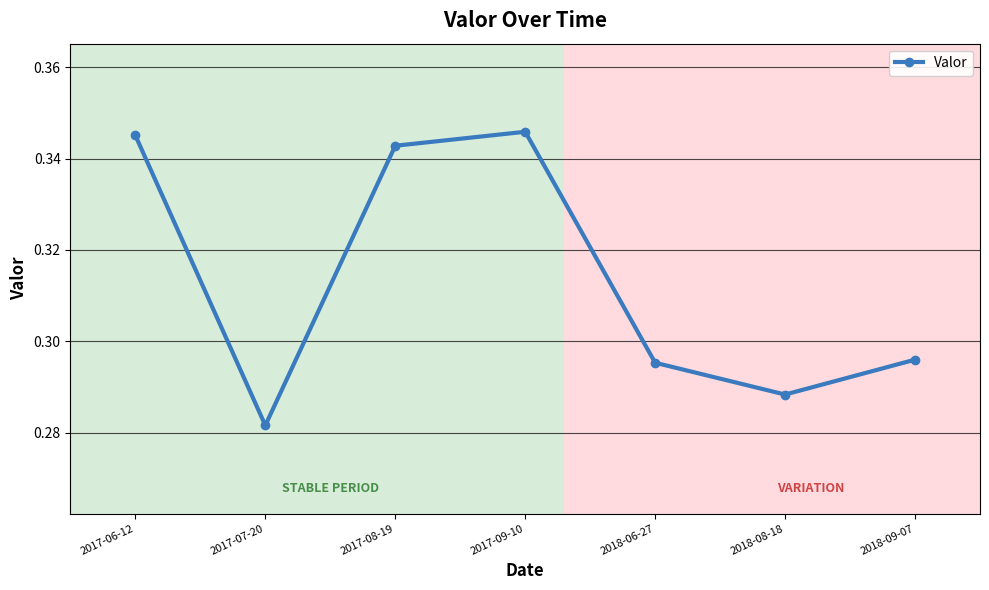

What is the label of the 1st point from the right?

2018-09-07